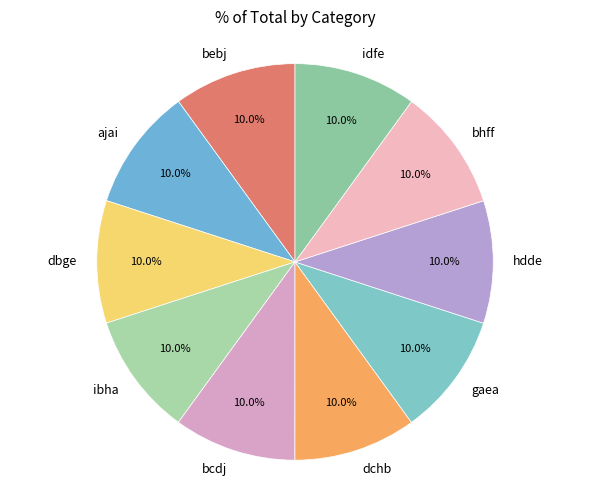

Is it true that bcdj is 18% of the pie?

False